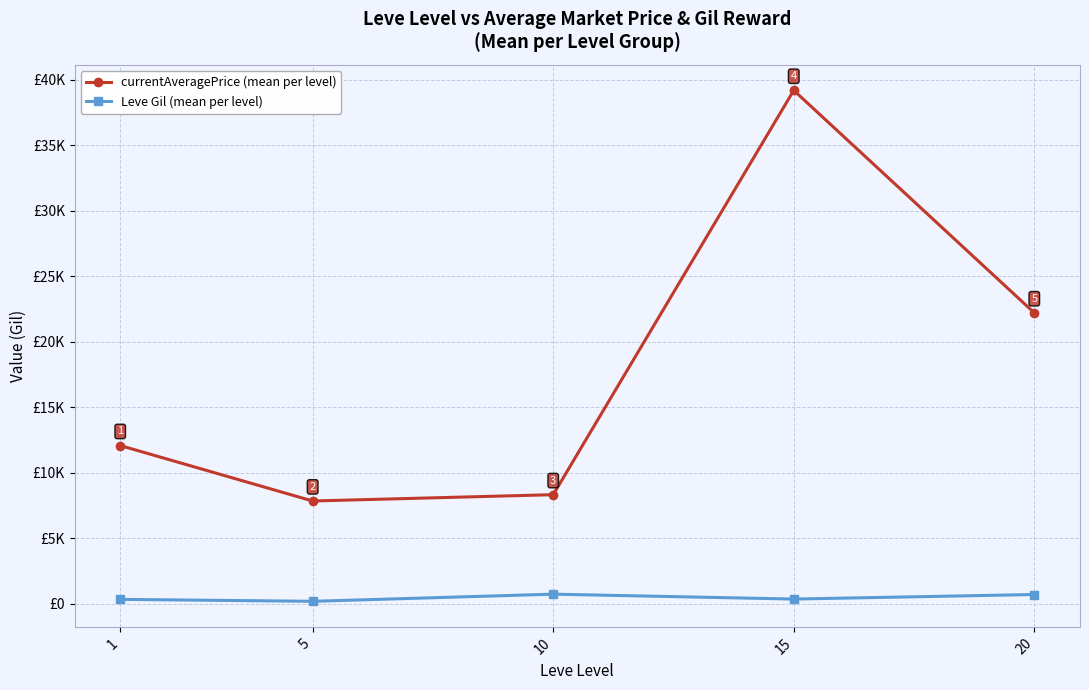

True or false: currentAveragePrice (mean per level) has more than 1 interior local peaks.

False